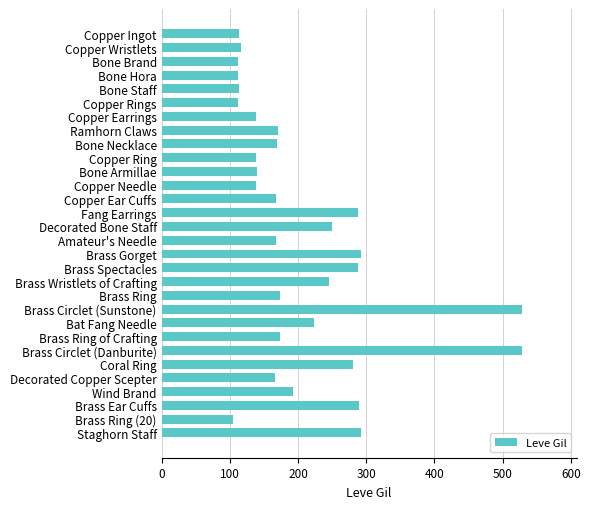

What is the change in value from Brass Spectacles to Brass Circlet (Danburite)?

+241